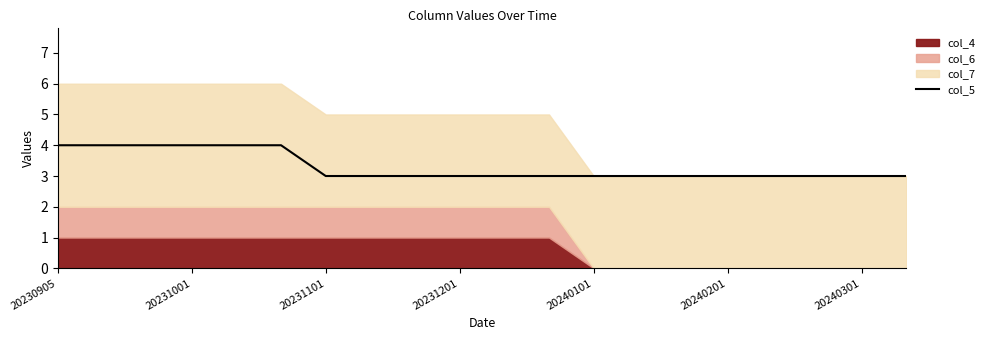

What is the minimum value for col_5?

3